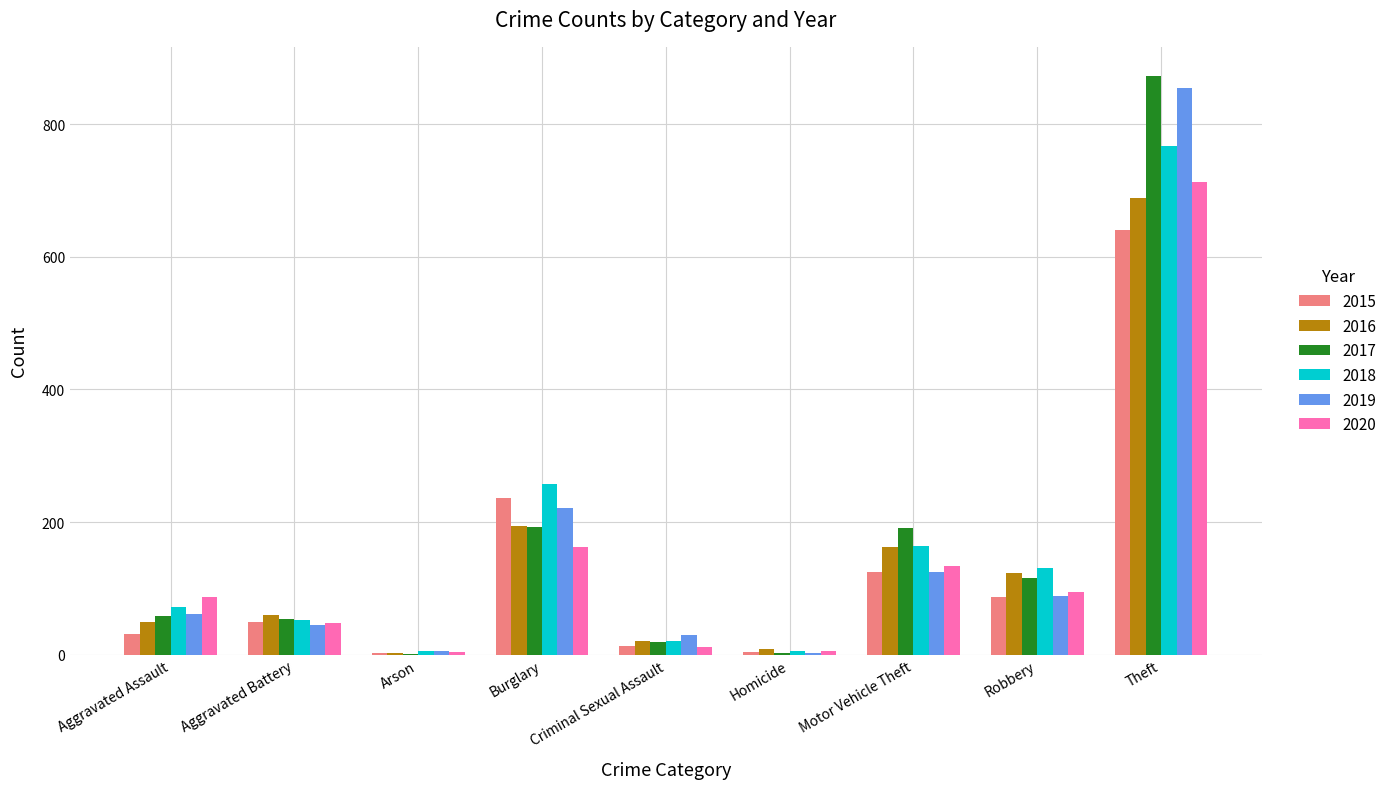

What is the total value across all series at Motor Vehicle Theft?

902